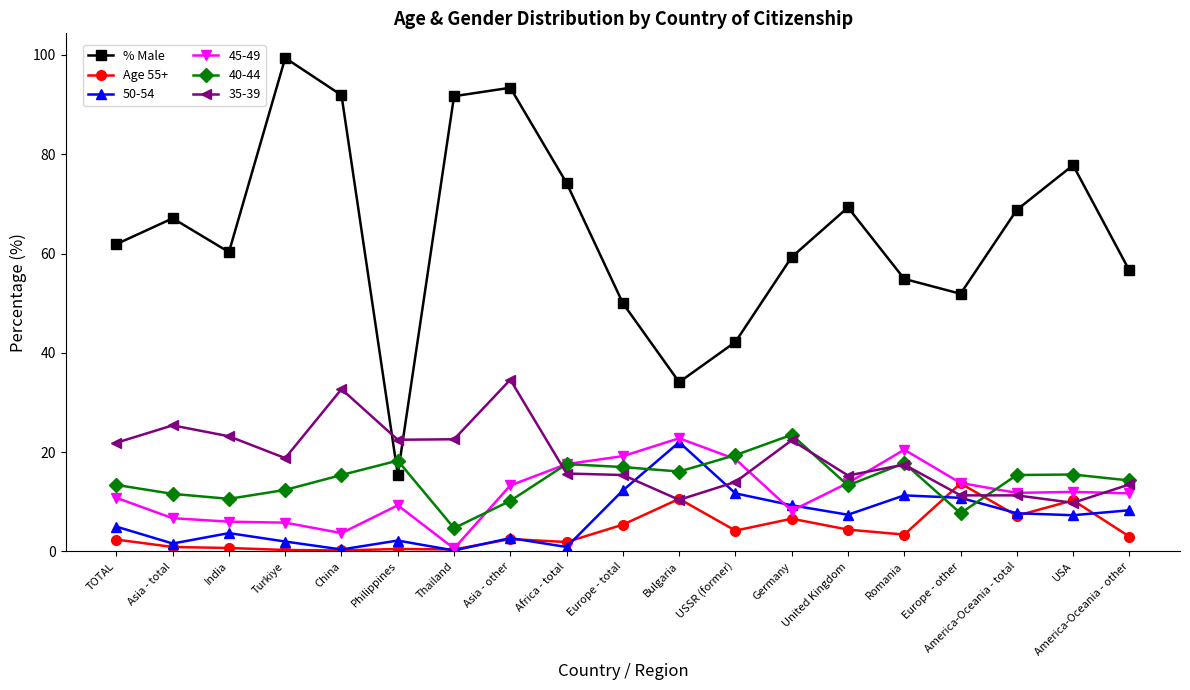

Is it true that % Male equals 15.5 at Philippines?

True